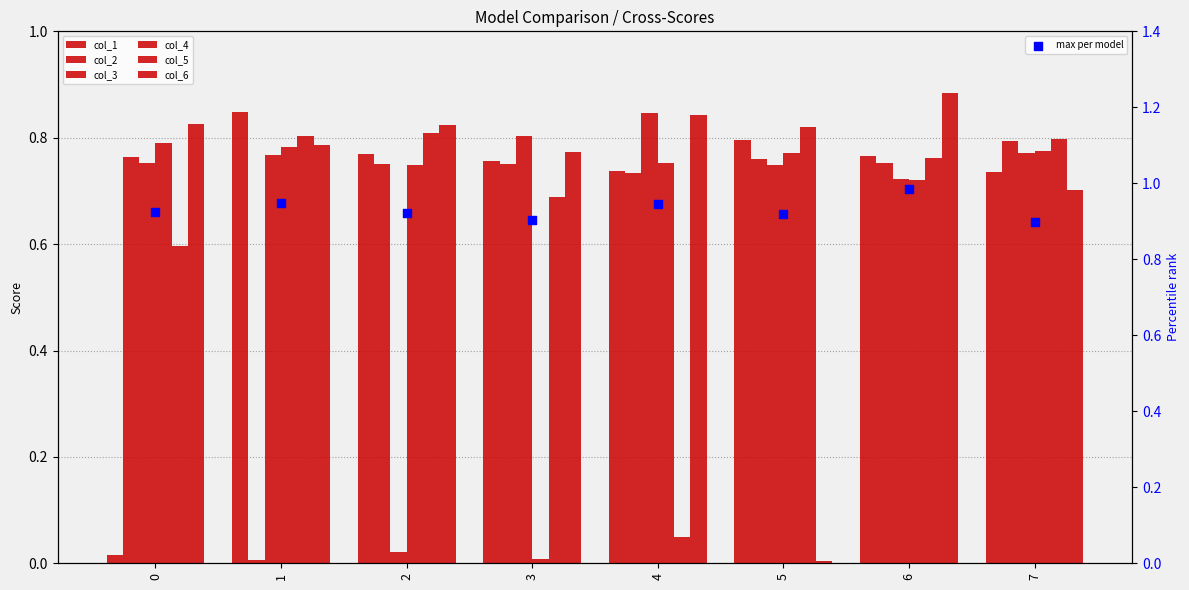

Is the value of col_3 at 4 greater than the value of col_6 at 6?

No